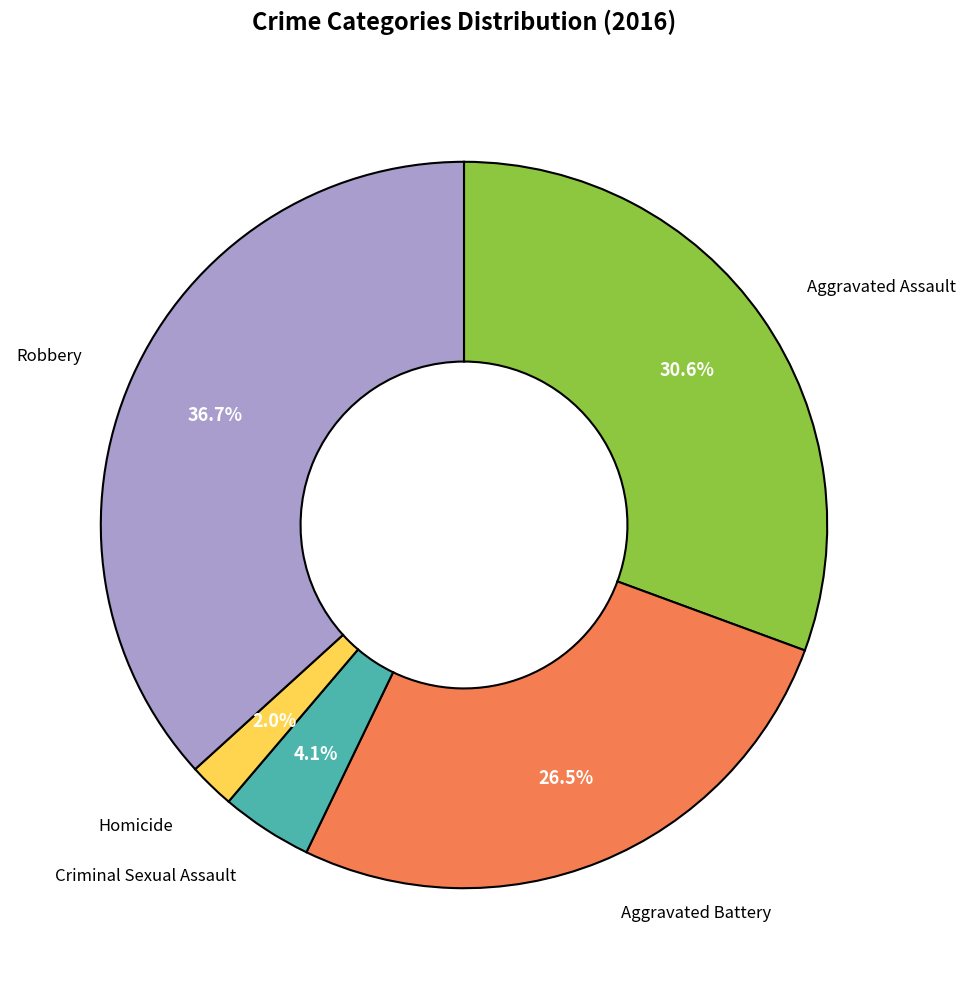

Does any single category account for the majority?

No